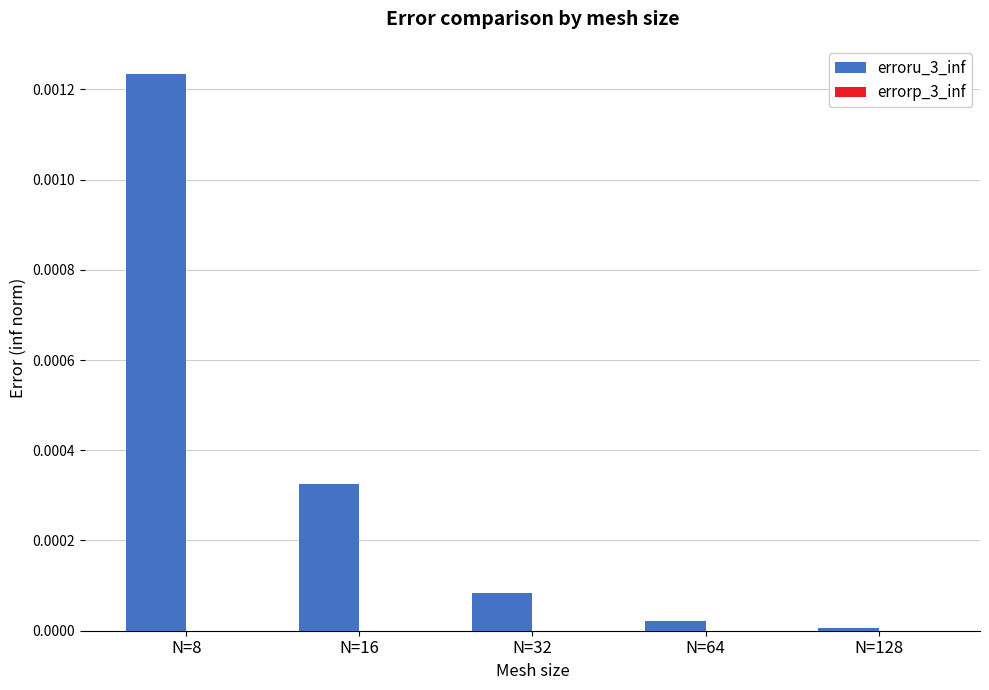

Count the number of data series in this chart.

2